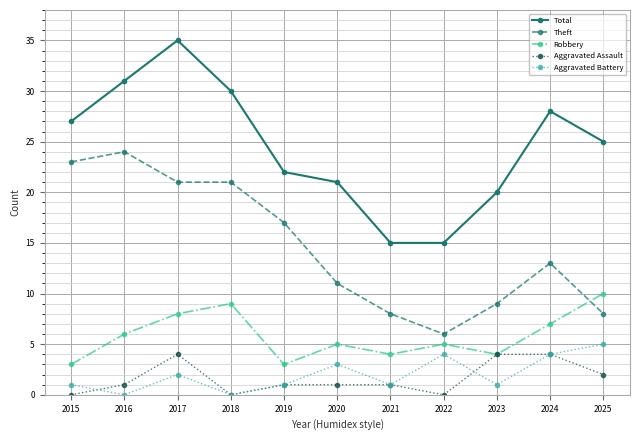

True or false: Theft and Total cross at least once.

False